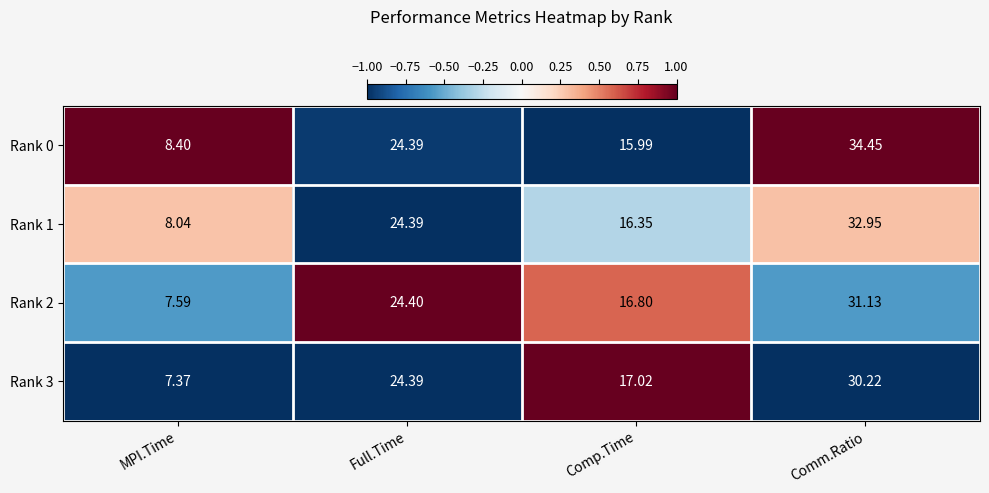

What is the difference between the highest and lowest values at MPI.Time?

1.0